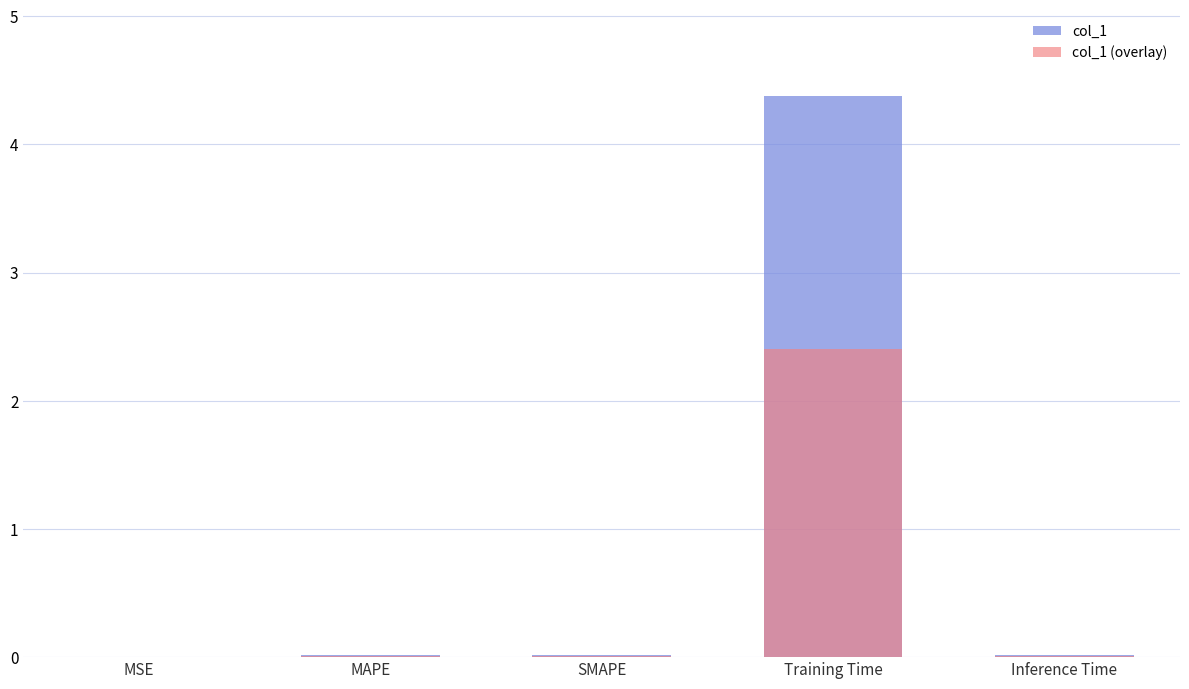

List the series in order of their peak value, highest first.

col_1, col_1 (overlay)